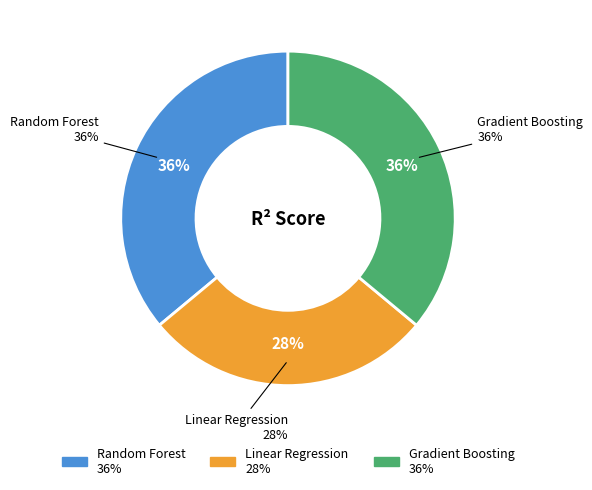

Does Random Forest account for over 50% of the chart?

No